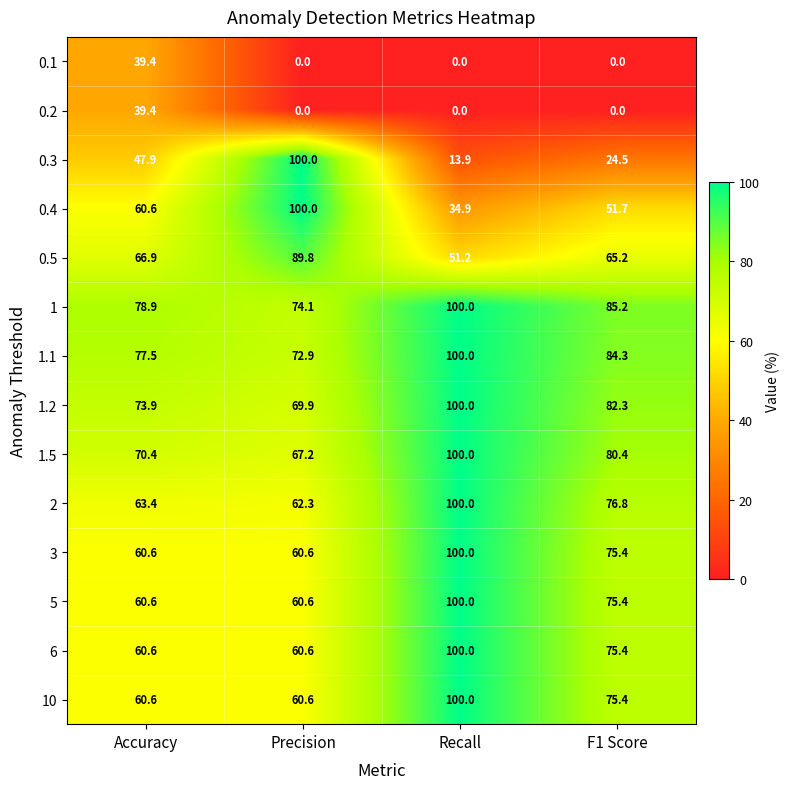

At which label does 1.5 first exceed 80?

Recall